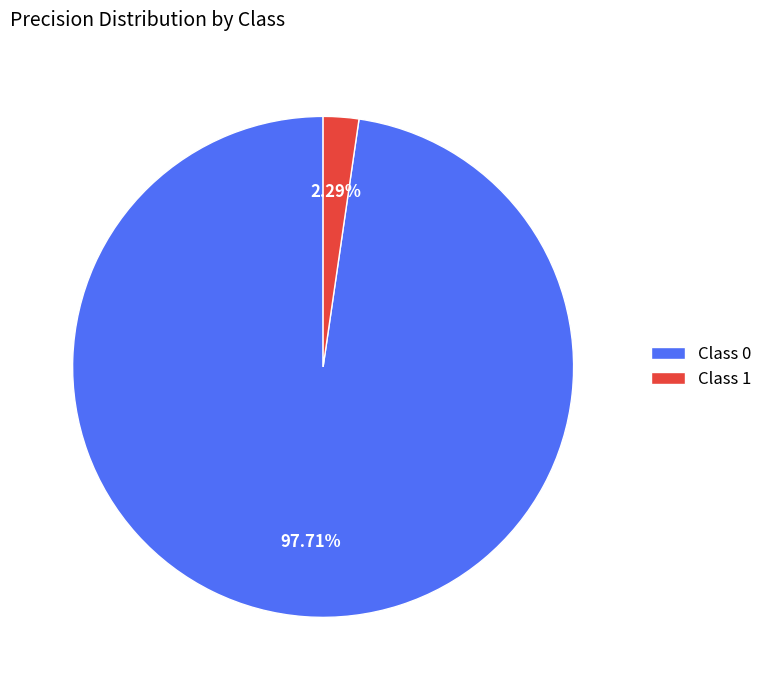

Is there any slice that represents more than half of the pie?

Yes